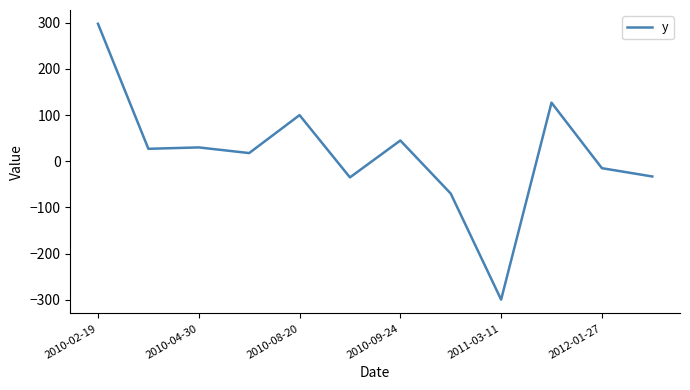

What is the difference between the maximum and minimum values?

598.0